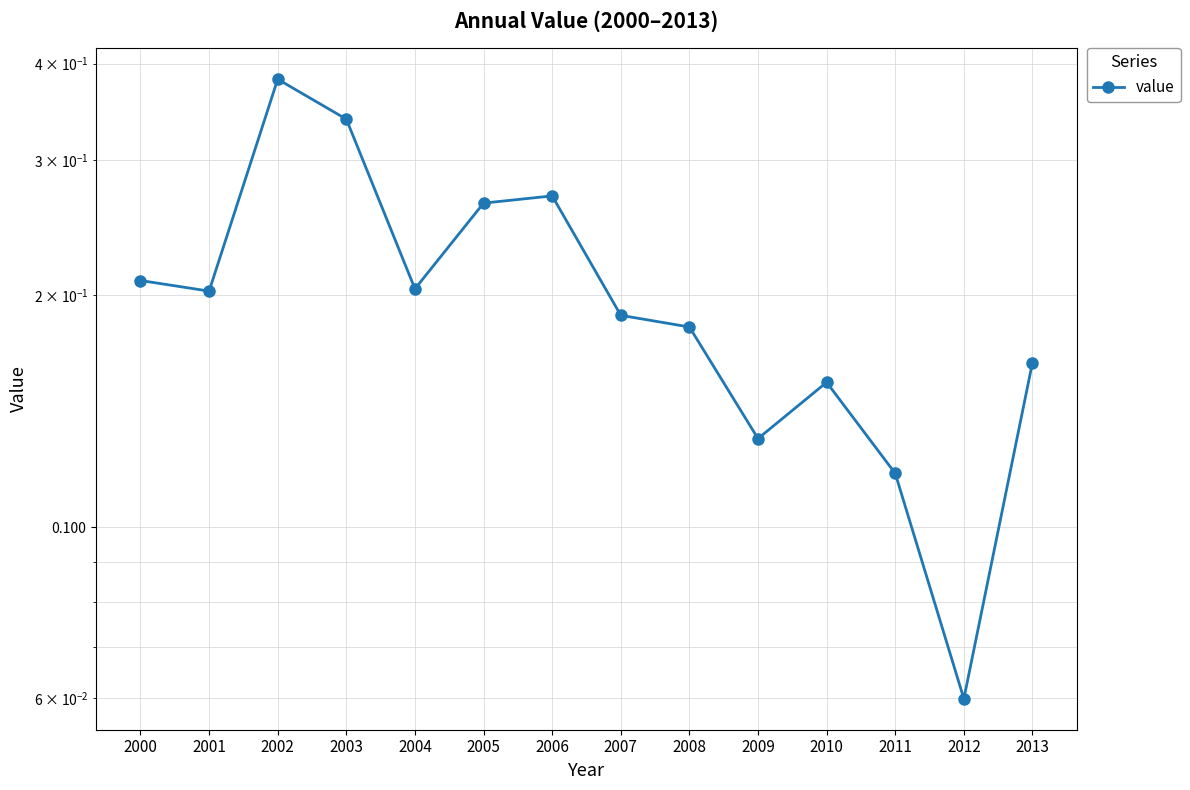

Which has a higher value, 2000 or 2011?

2000